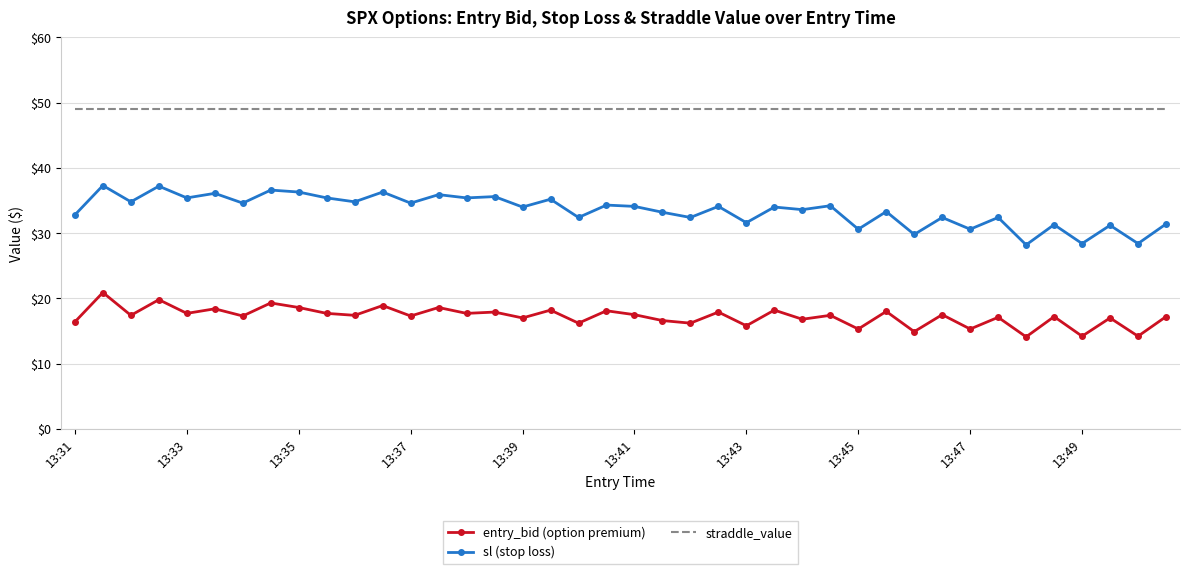

List the series in order of their peak value, highest first.

straddle_value, sl (stop loss), entry_bid (option premium)